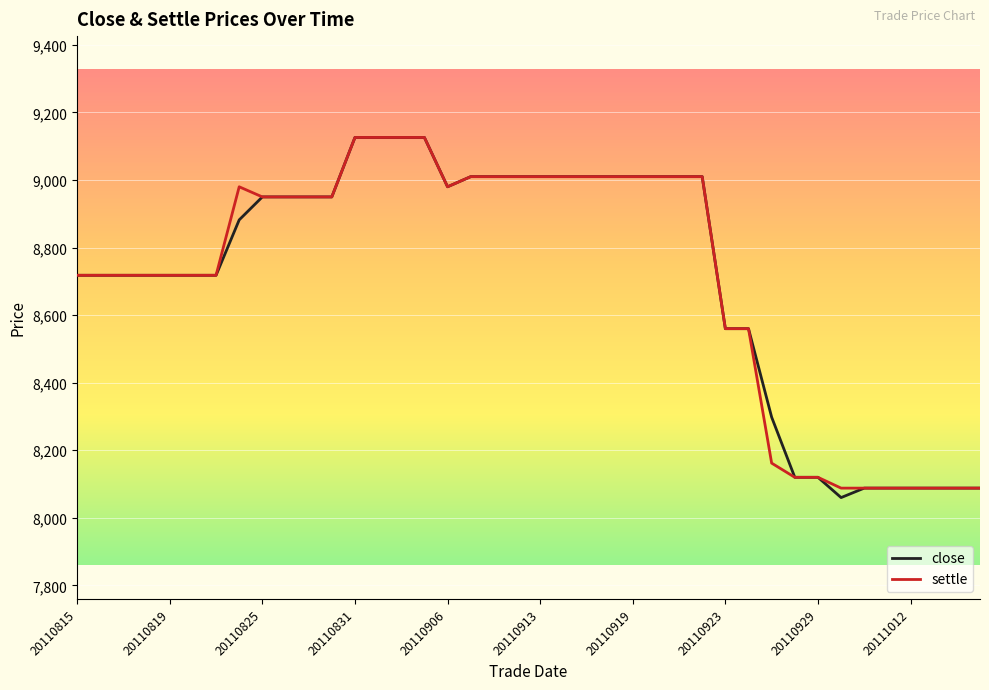

What is the maximum value shown in the chart?

9126